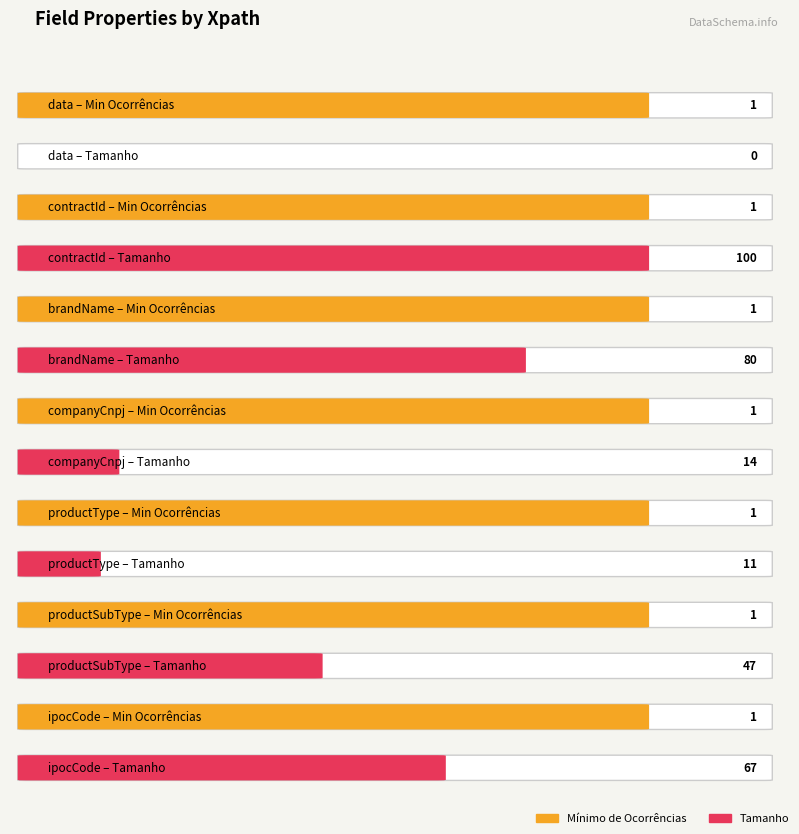

What are all the series names shown in the legend?

Minimo de Ocorrencias, Tamanho